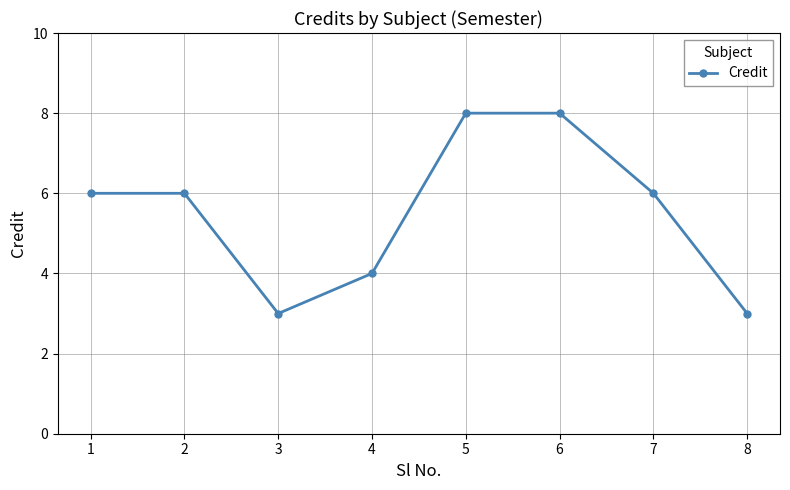

What is the smallest value displayed?

3